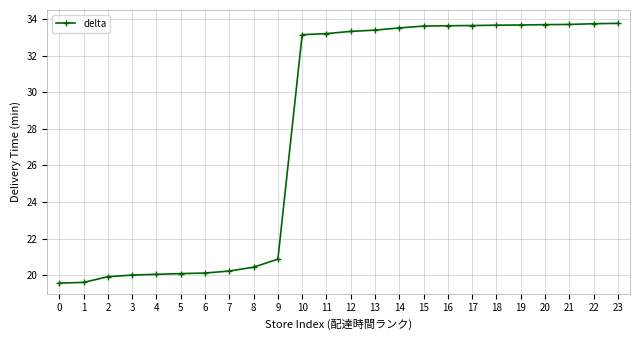

Is it true that the value at 18 is 12.6?

False